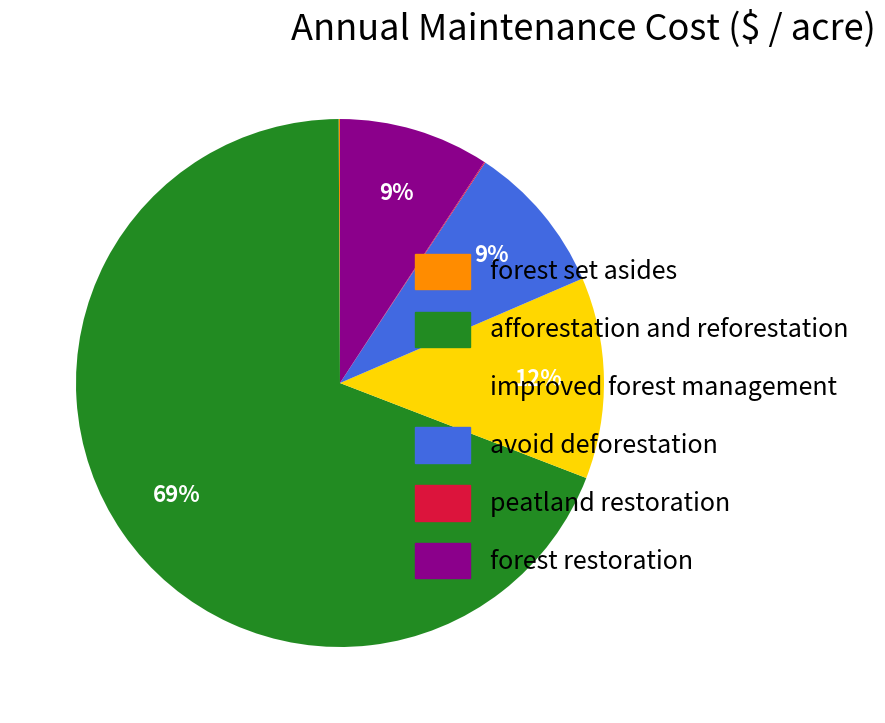

True or false: improved forest management accounts for 12% of the total.

True